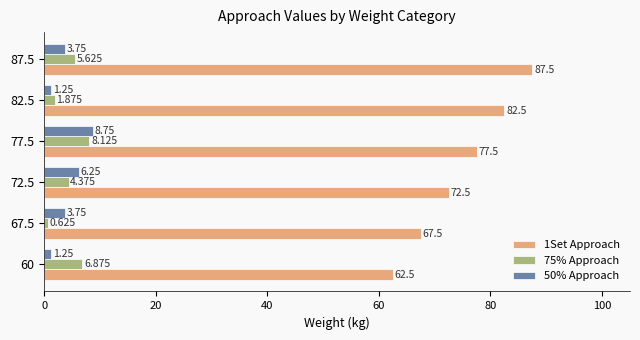

Is the value of 1Set Approach at 60 greater than the value of 75% Approach at 60?

Yes